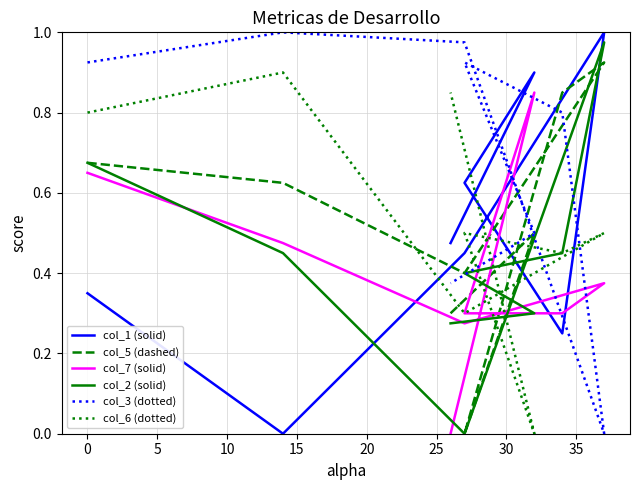

Which series has the largest total across all categories?

col_3 (dotted)